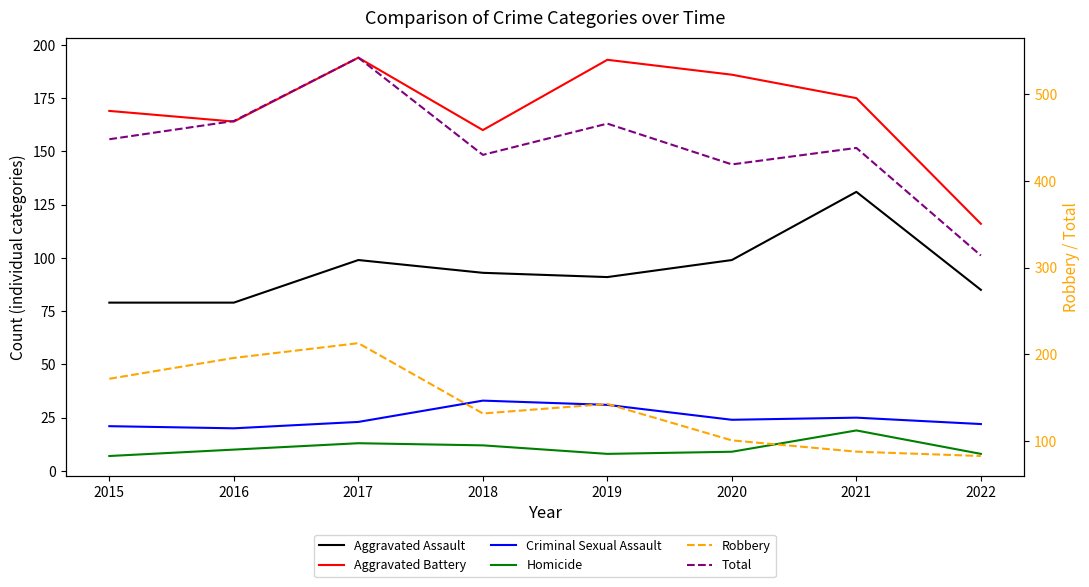

What is the difference between the maximum and minimum values in the Robbery series?

130